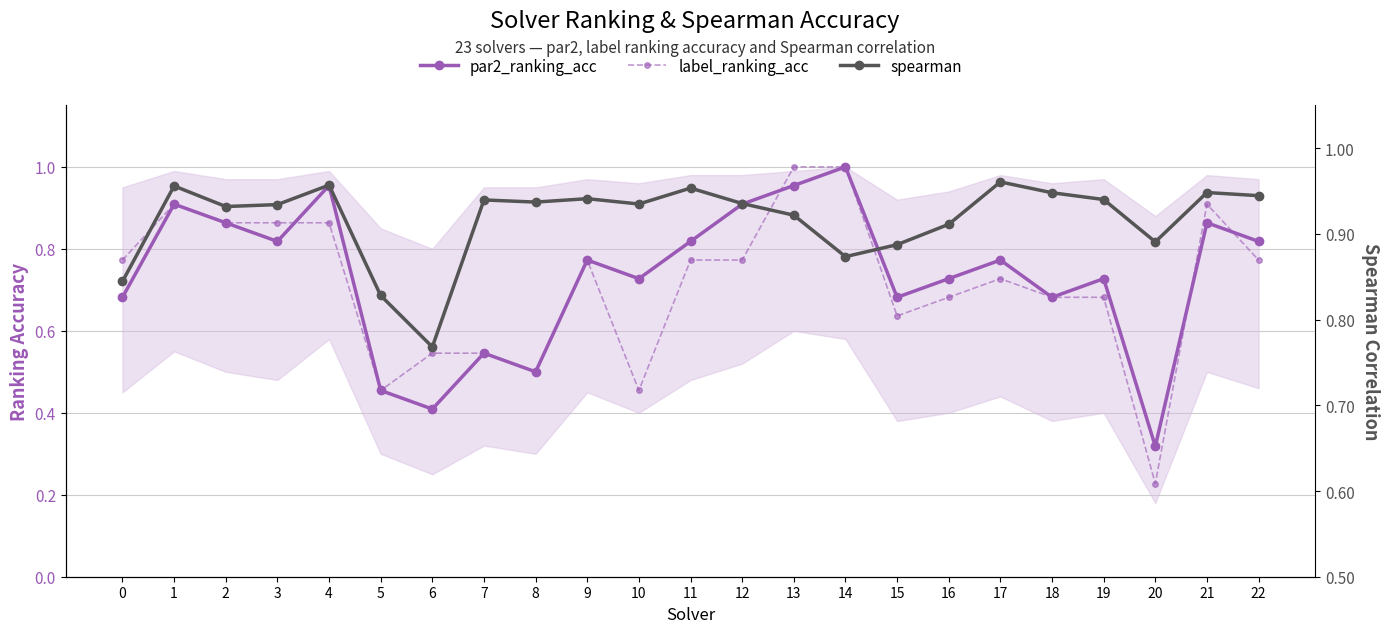

Reading left to right, list all the values displayed in this chart.

par2_ranking_acc: 0.7	0.9	0.9	0.8	1.0	0.5	0.4	0.5	0.5	0.8	0.7	0.8	0.9	1.0	1.0	0.7	0.7	0.8	0.7	0.7	0.3	0.9	0.8
label_ranking_acc: 0.8	0.9	0.9	0.9	0.9	0.5	0.5	0.5	0.5	0.8	0.5	0.8	0.8	1.0	1.0	0.6	0.7	0.7	0.7	0.7	0.2	0.9	0.8
spearman: 0.8	1.0	0.9	0.9	1.0	0.8	0.8	0.9	0.9	0.9	0.9	1.0	0.9	0.9	0.9	0.9	0.9	1.0	0.9	0.9	0.9	0.9	0.9